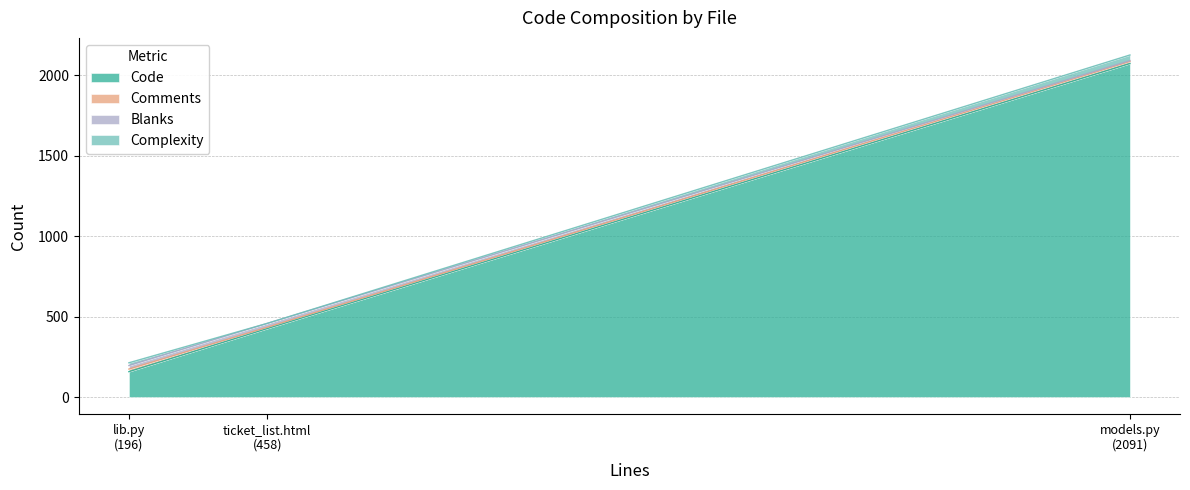

At how many categories does at least one series exceed 191?

2